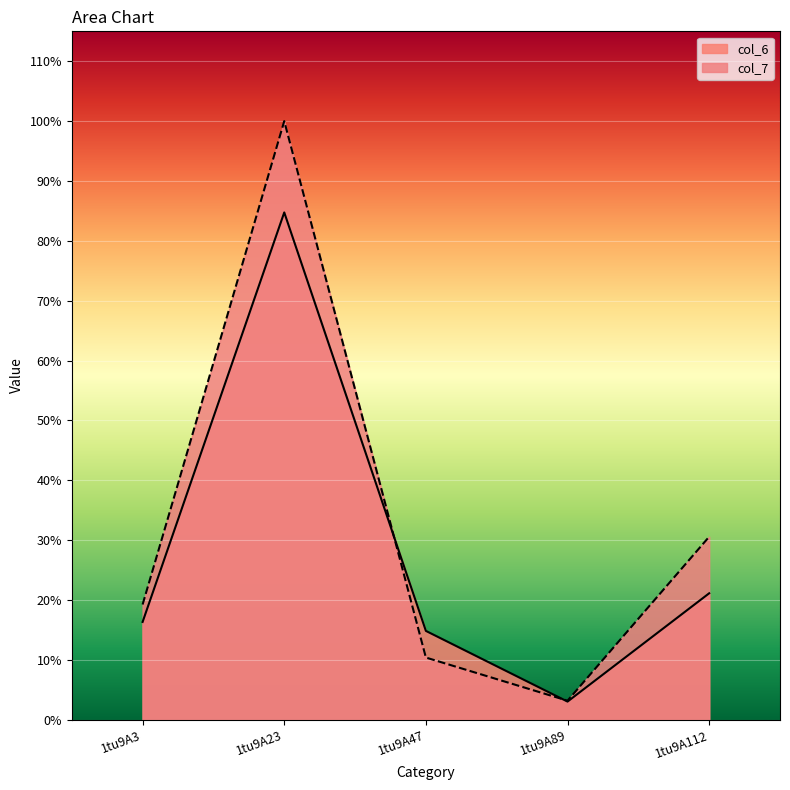

Is the value of col_6 at 1tu9A23 greater than the value of col_7 at 1tu9A23?

No